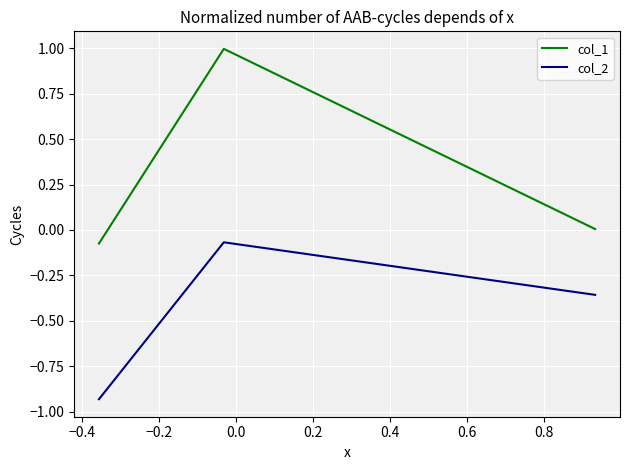

List the series in order of their overall mean, lowest first.

col_2, col_1